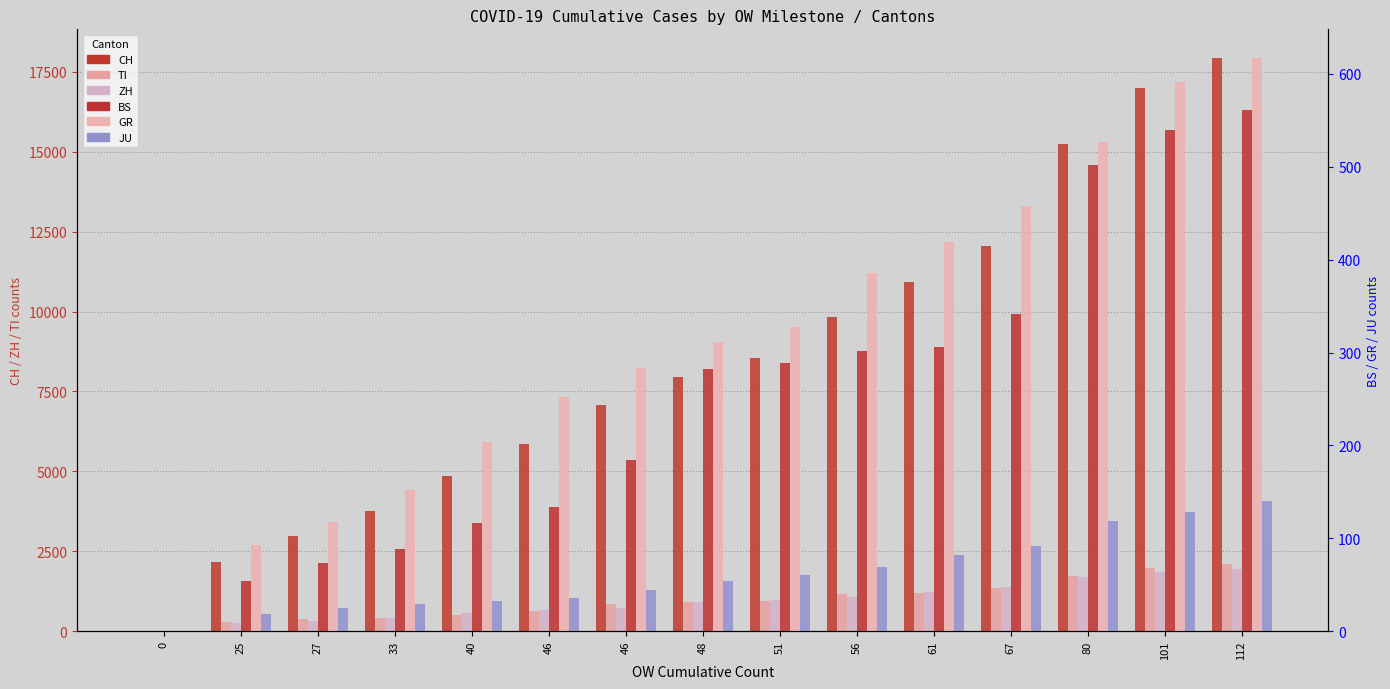

What is the difference between the maximum and second lowest values in the GR series?

524